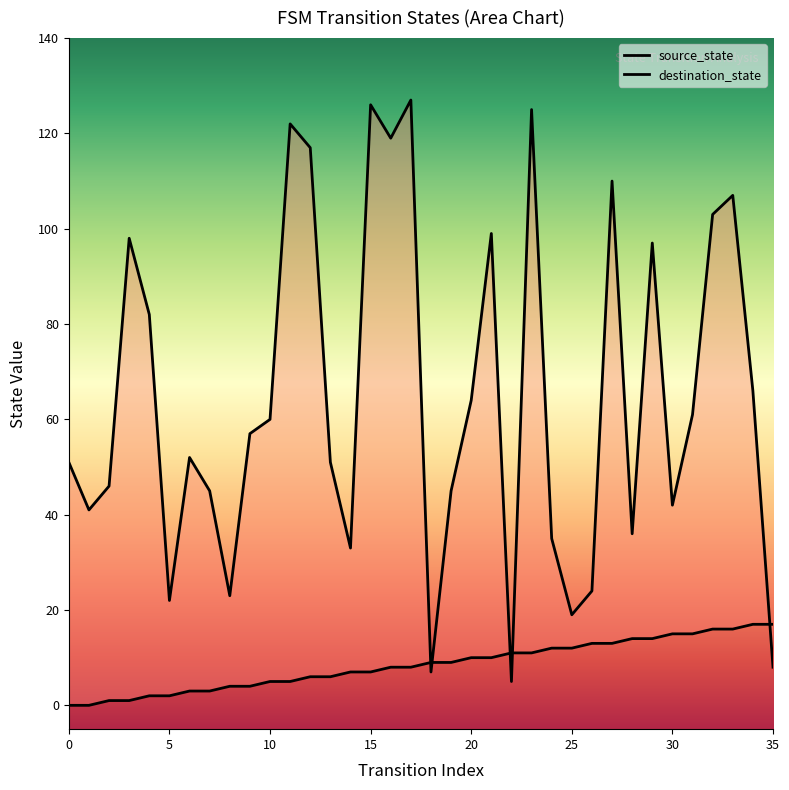

Between 0 and 18, which series saw the biggest shift?

destination_state